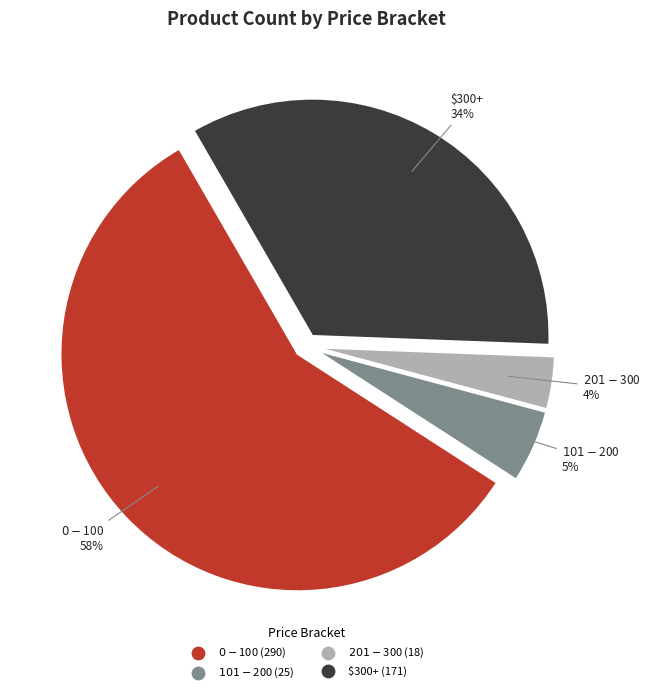

To the nearest percent, what portion does $300+ represent?

34%